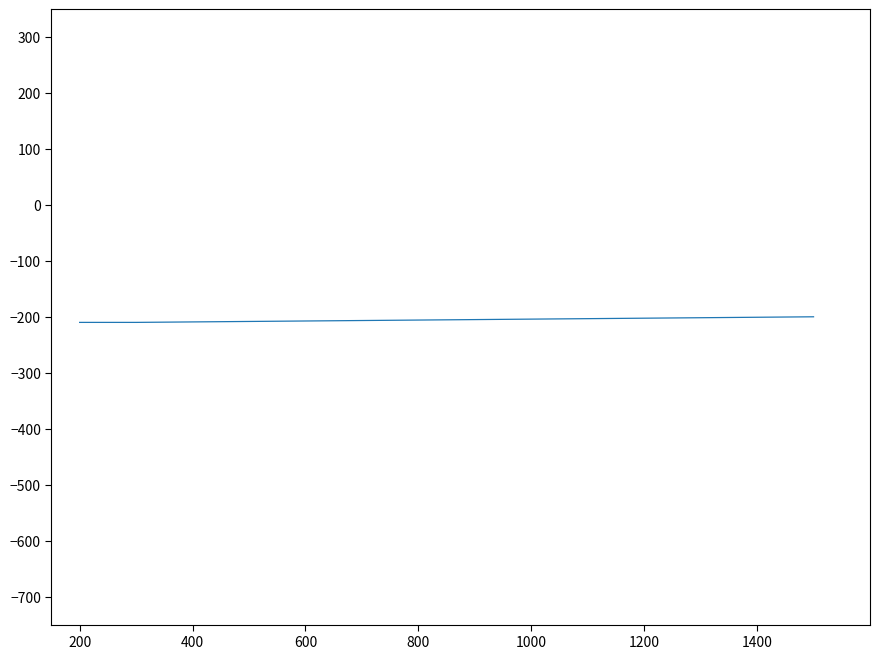

What is the average value?

-207